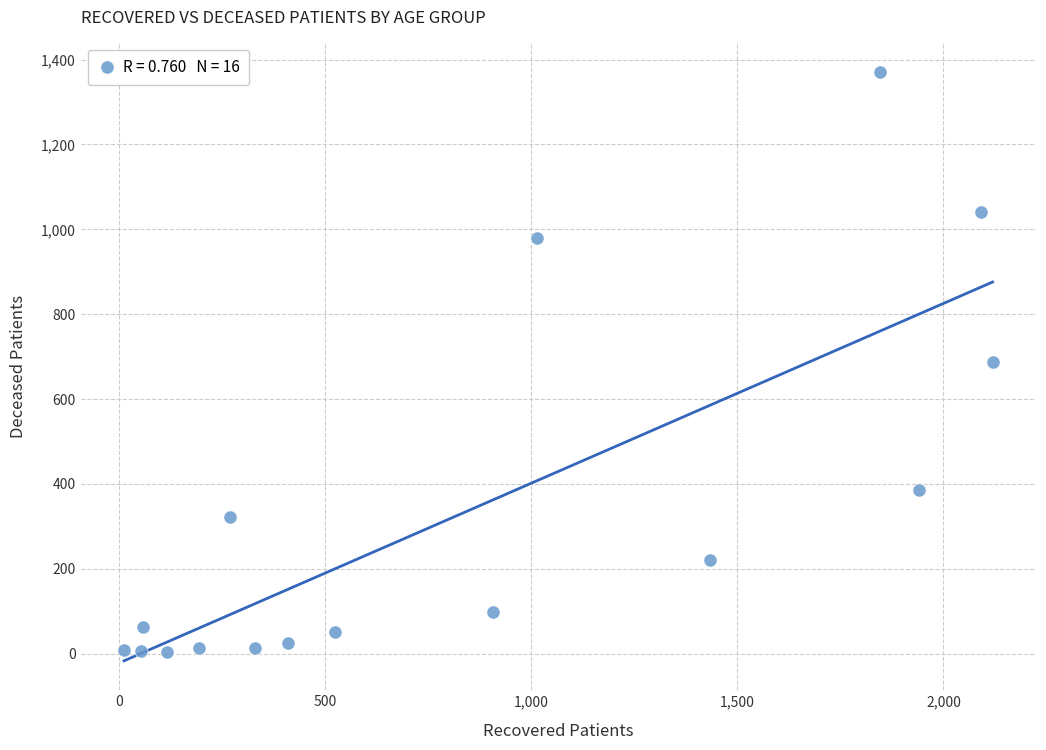

What is the range of X values (max minus min)?

2106